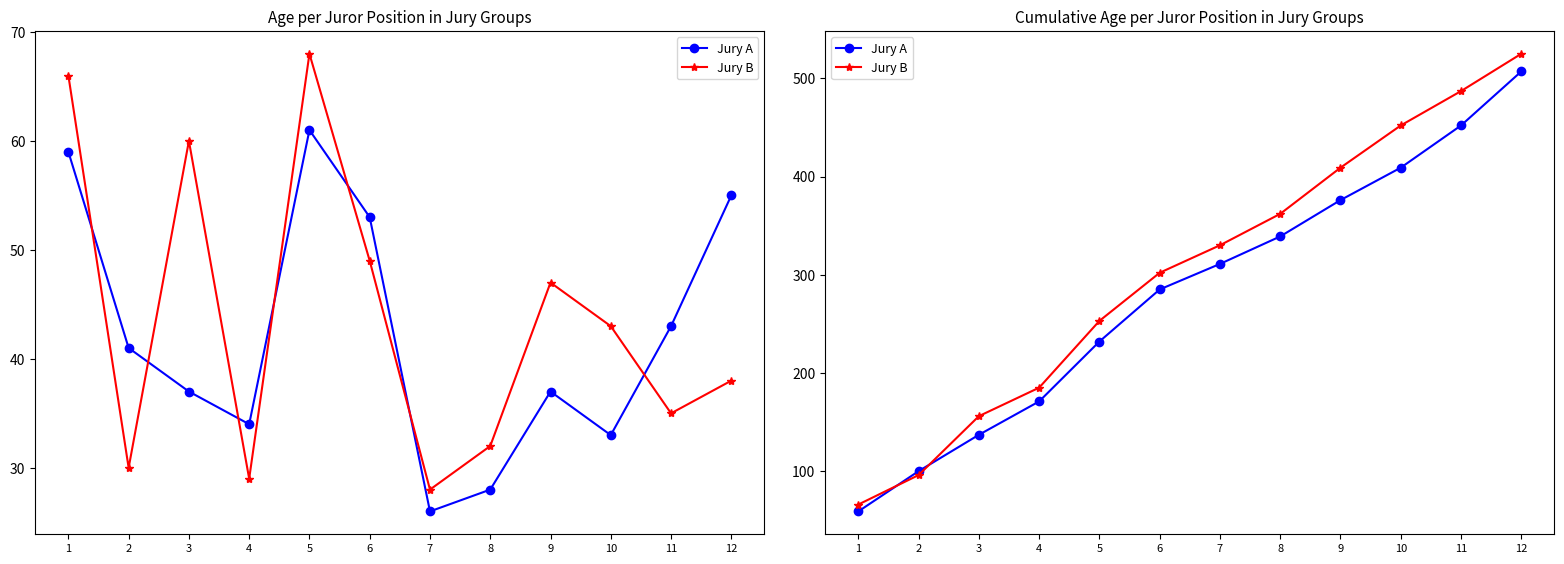

What is the difference between the maximum and minimum values in the Jury A series?

448